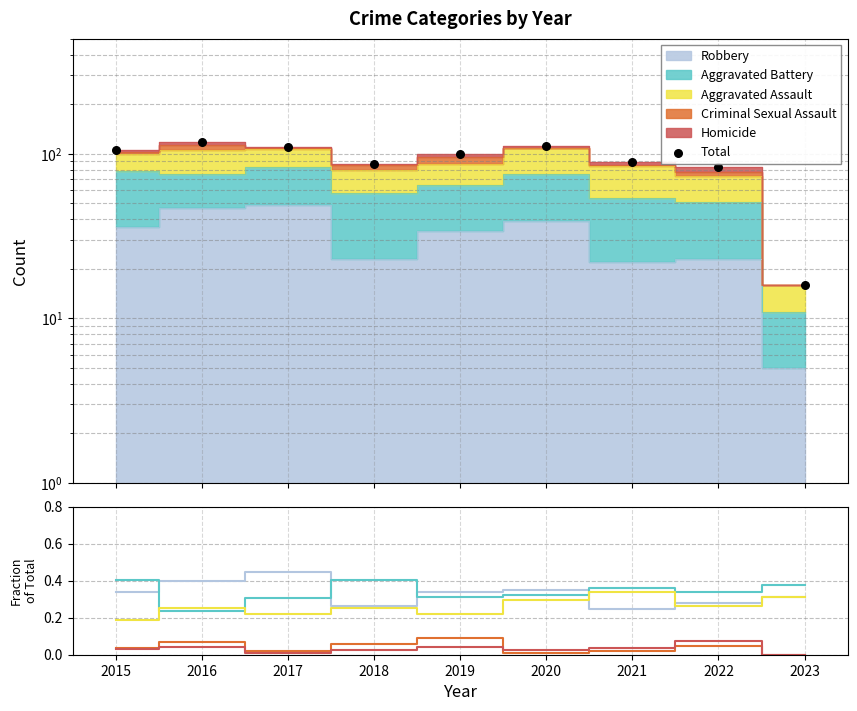

Which series has the largest total across all categories?

Total